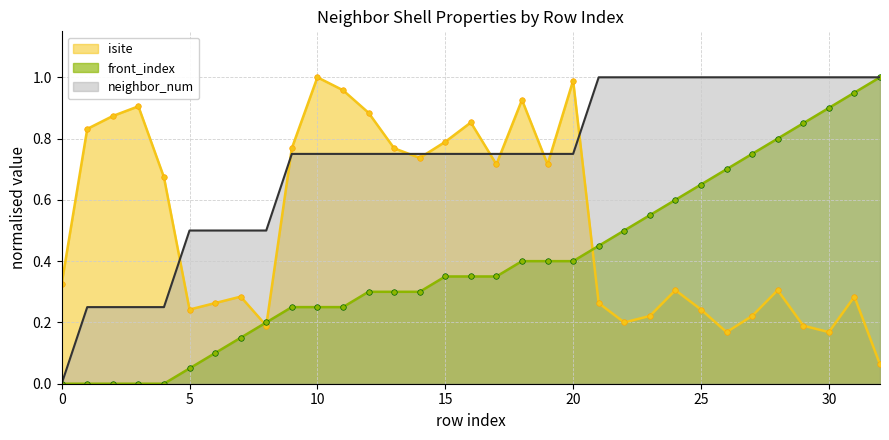

What is the total value across all series at 4?

0.9